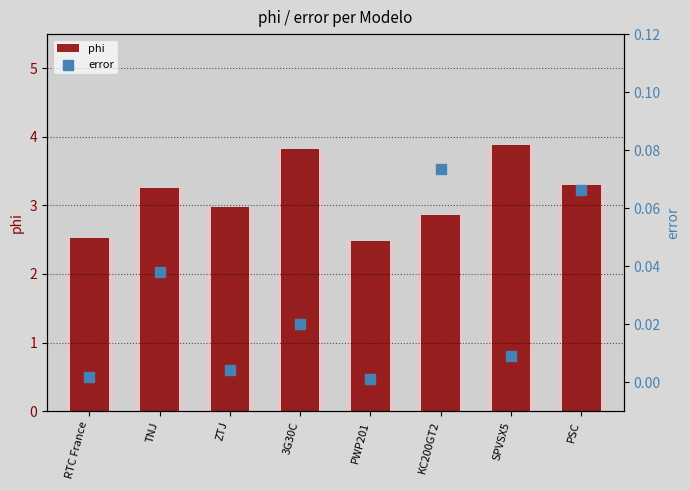

Is the value of phi at ZTJ greater than the value of error at 3G30C?

Yes